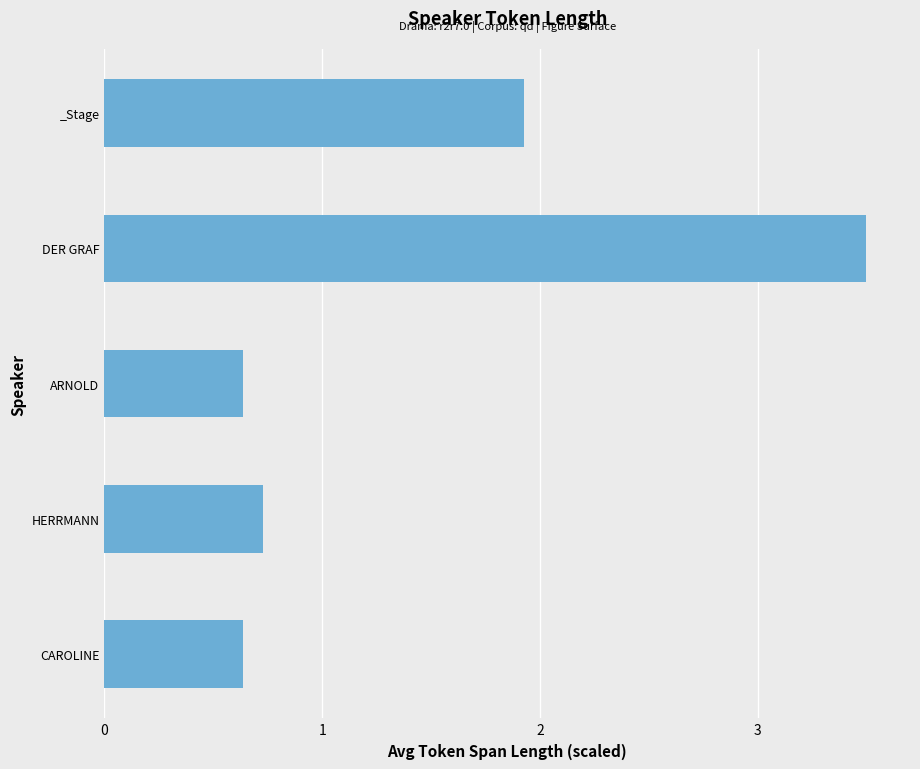

Does the chart contain any negative values?

No